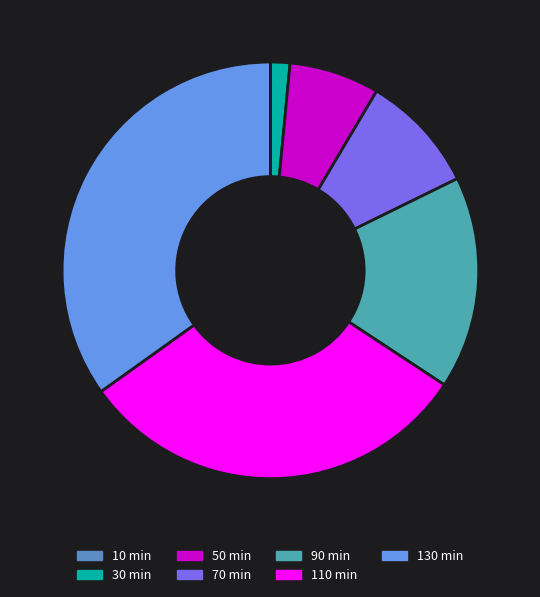

Does any single category account for the majority?

No